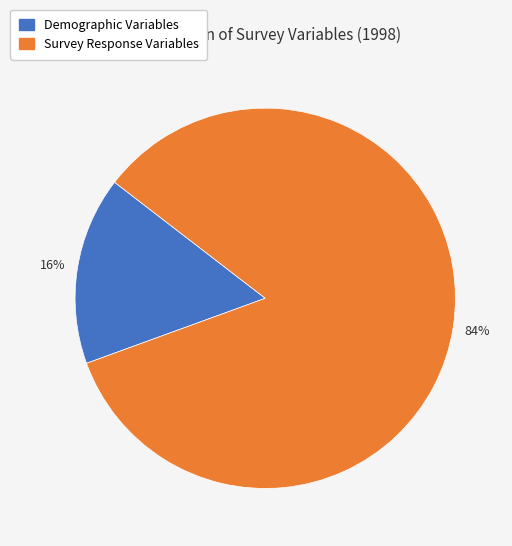

To the nearest percent, what is the difference between the largest and smallest slice percentages?

68%